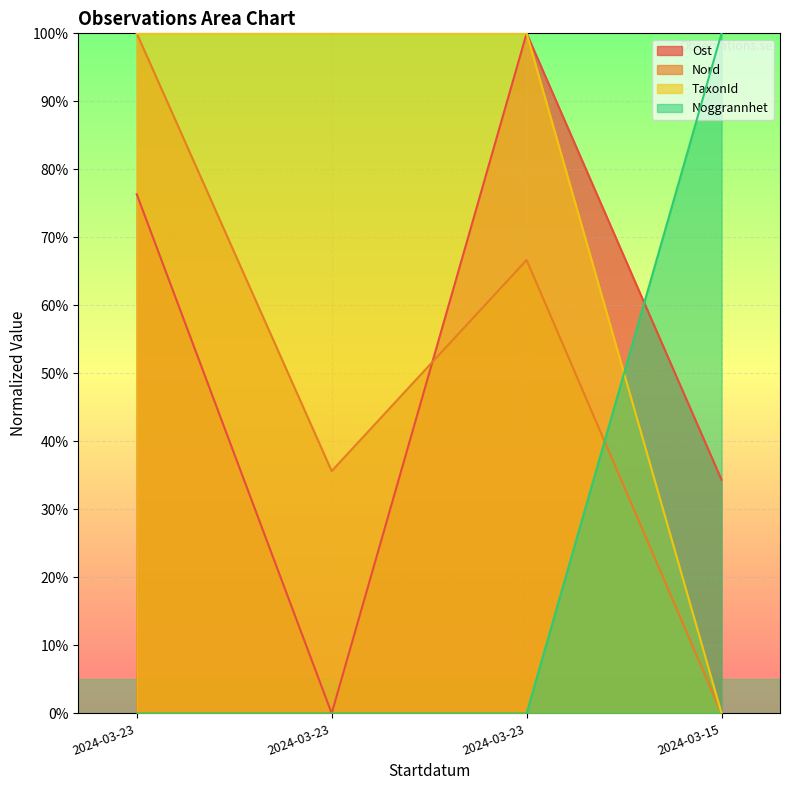

Which series has the widest spread of values?

Ost